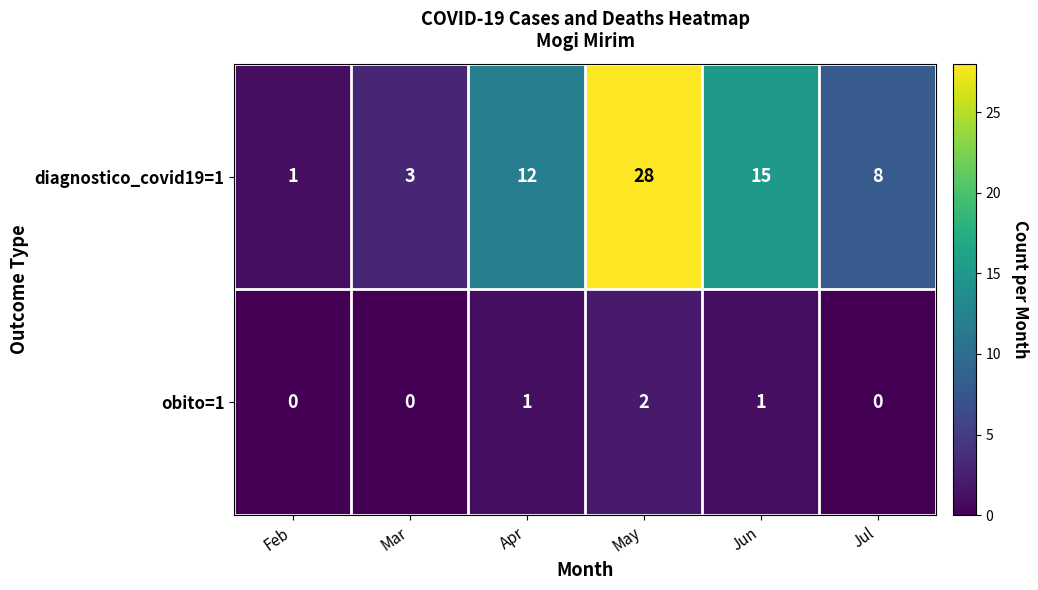

Reading right to left, extract all data points from this chart.

diagnostico_covid19=1: Jul=8	Jun=15	May=28	Apr=12	Mar=3	Feb=1
obito=1: Jul=0	Jun=1	May=2	Apr=1	Mar=0	Feb=0